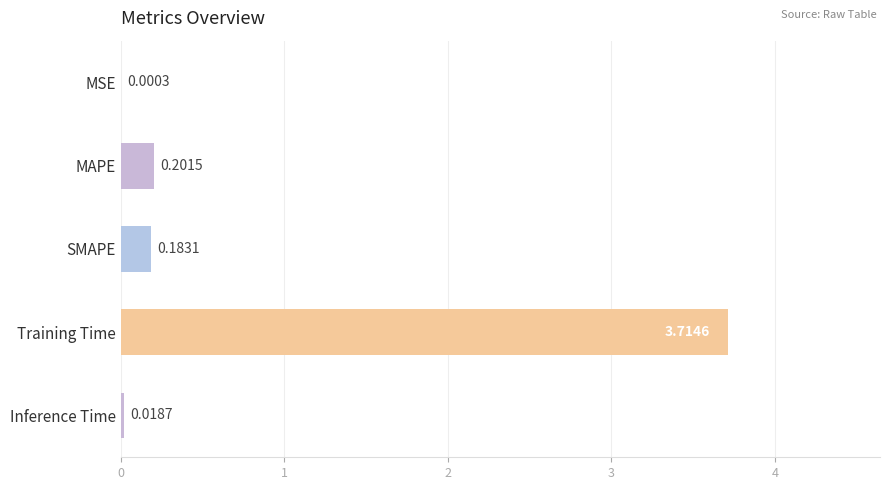

Which has a higher value, MAPE or SMAPE?

MAPE